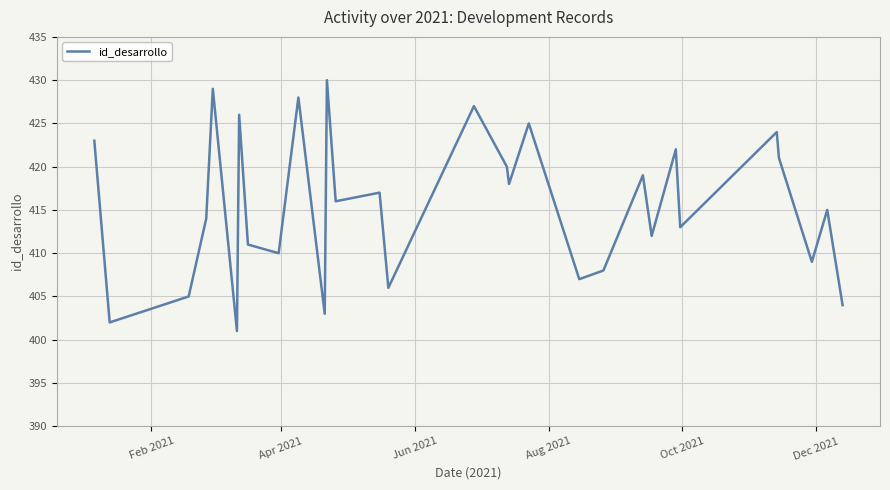

What is the difference between the maximum and minimum values?

29